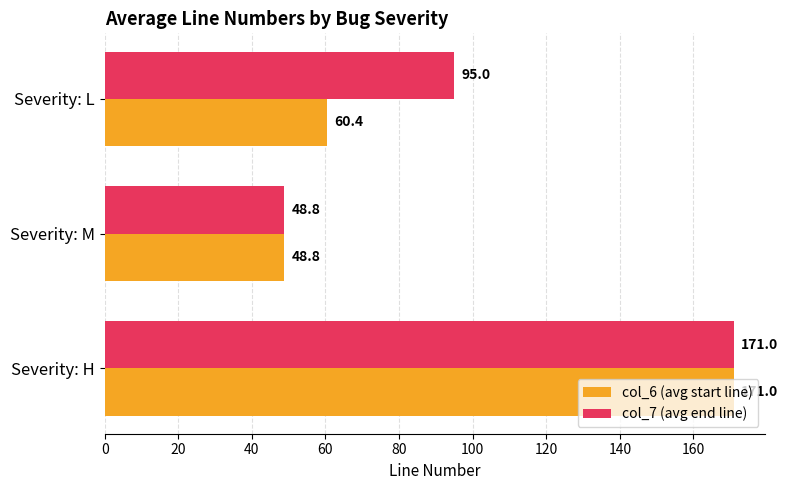

Which series has the largest total across all categories?

col_7 (avg end line)